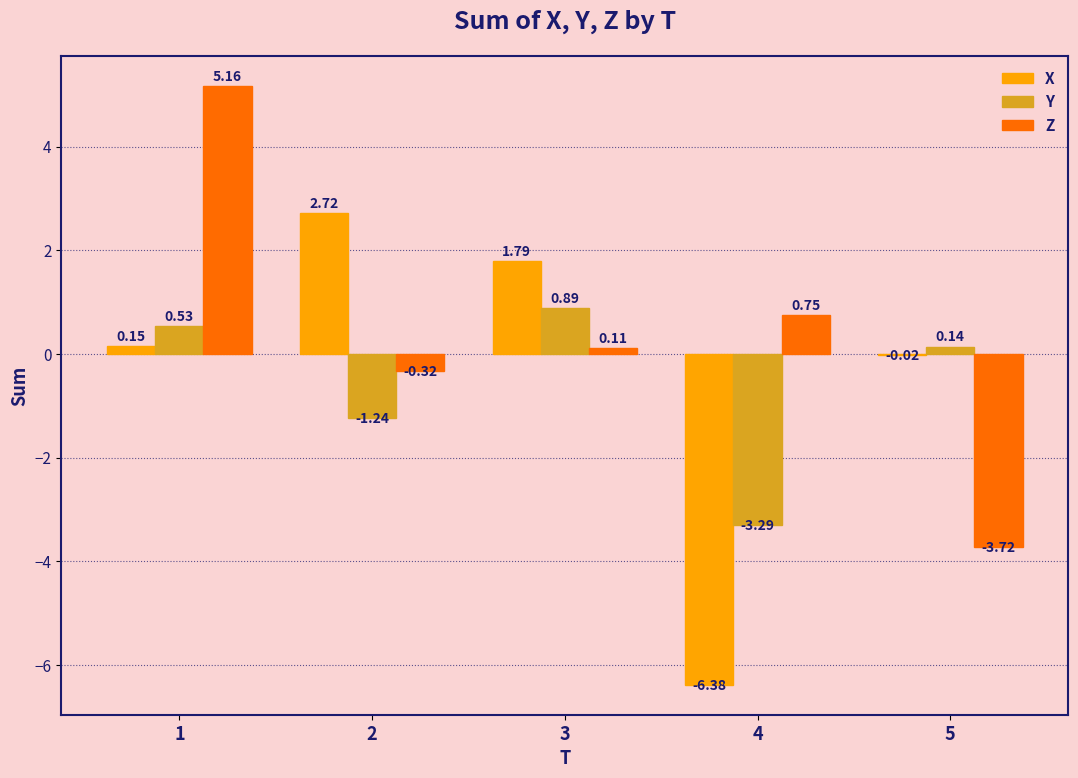

What is the difference between the Z values at 5 and 2?

3.4